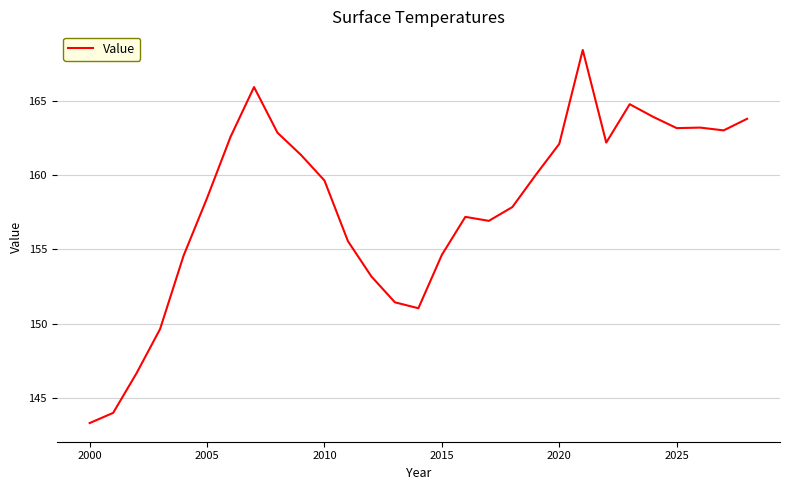

What is the maximum value shown in the chart?

168.5